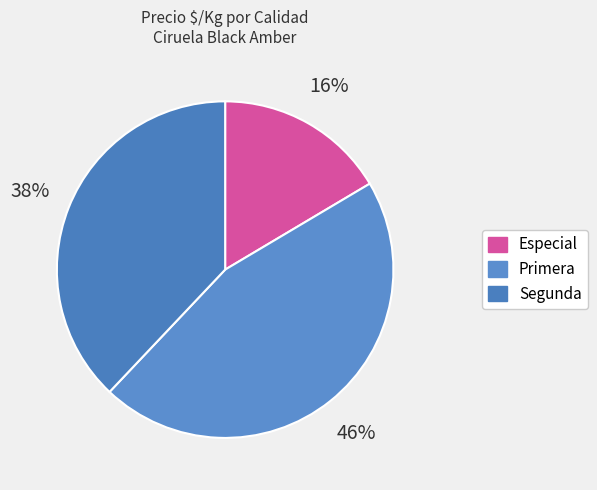

Count the number of slices in the pie.

3